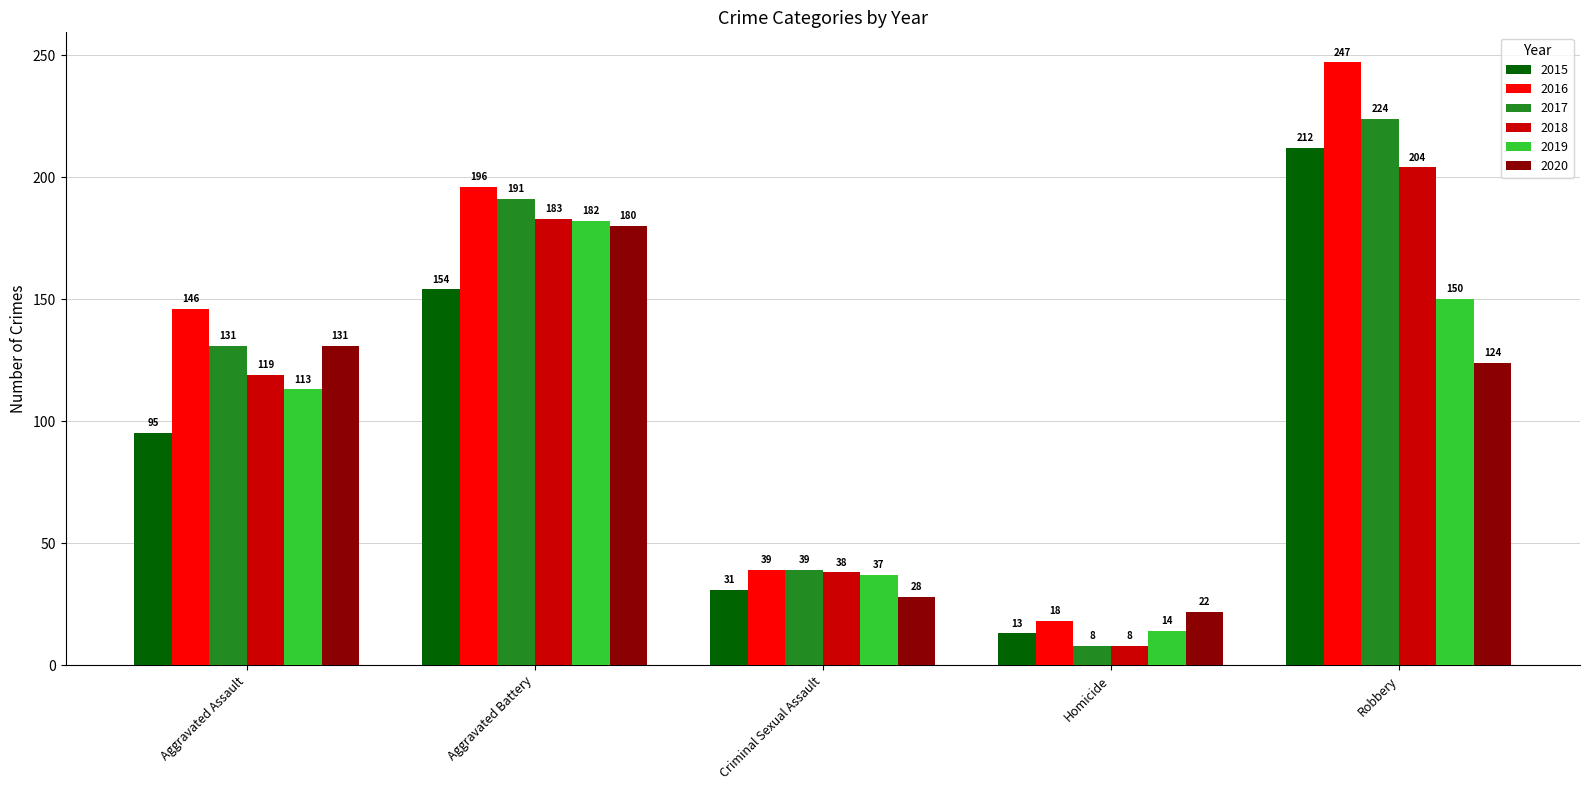

The 2019 series shows 59 at Robbery. True or false?

False